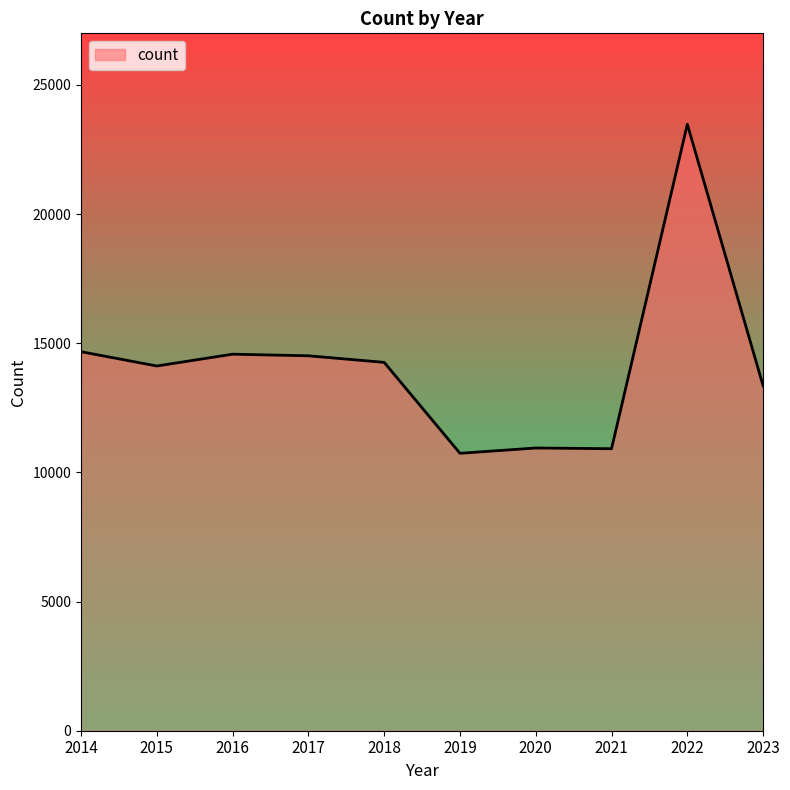

Between 2018 and 2022, which is larger?

2022